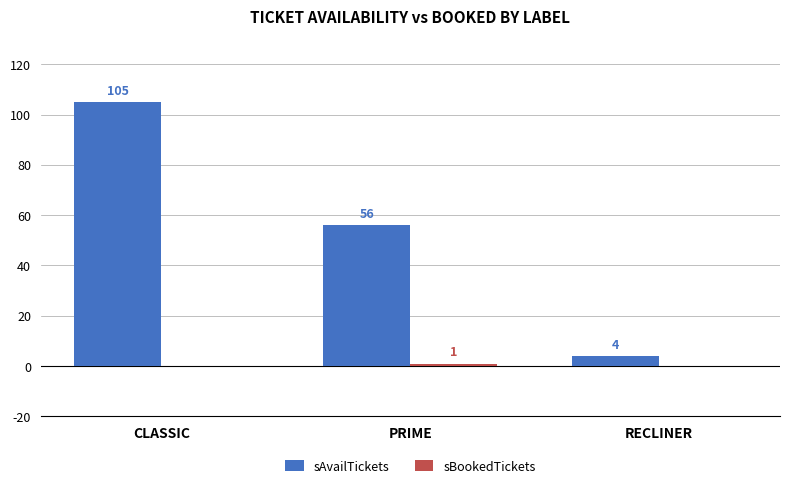

How many sAvailTickets values are between 4 and 105?

3